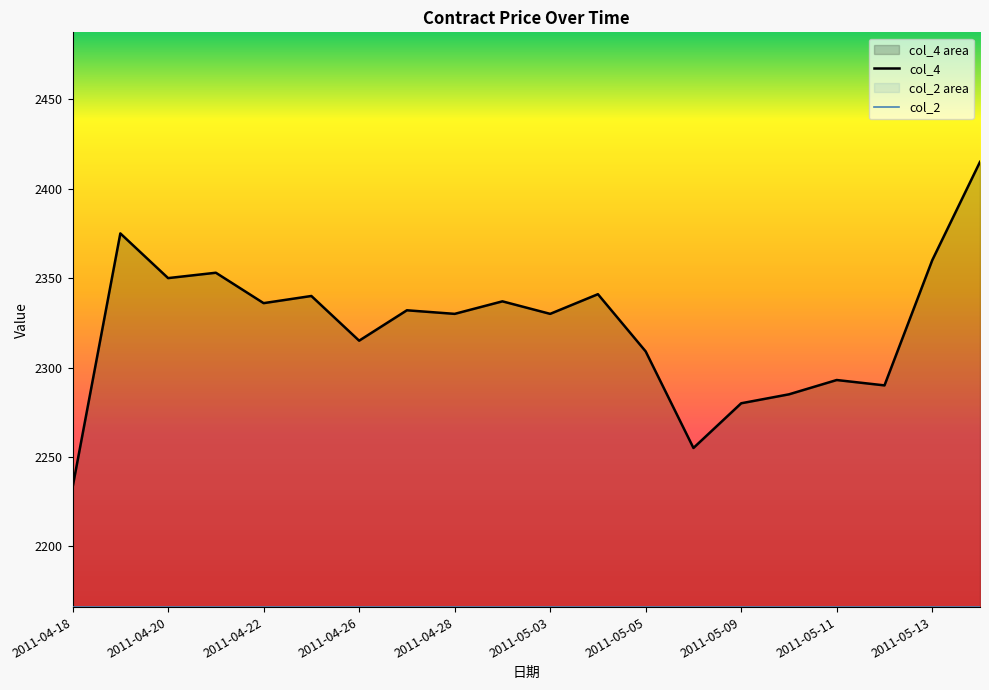

What is the value of the 9th point from the left?

2330